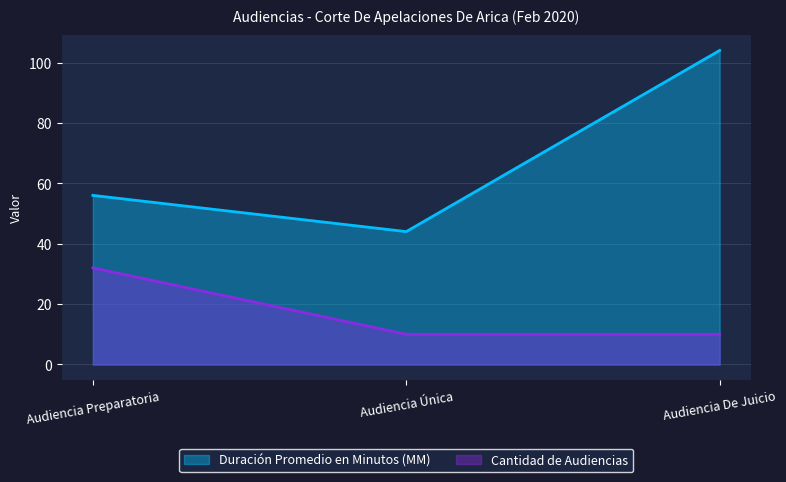

What are all the series names shown in the legend?

Duración Promedio en Minutos (MM), Cantidad de Audiencias